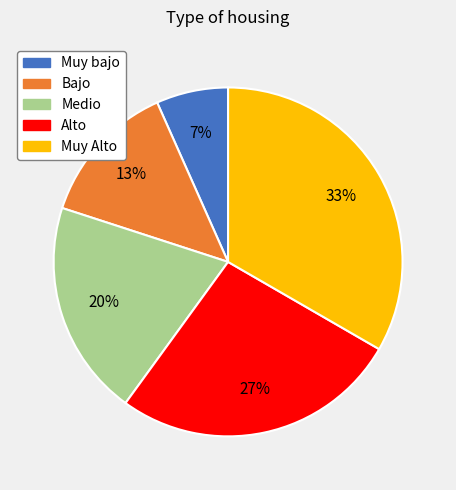

Is it true that Bajo is 13% of the pie?

True